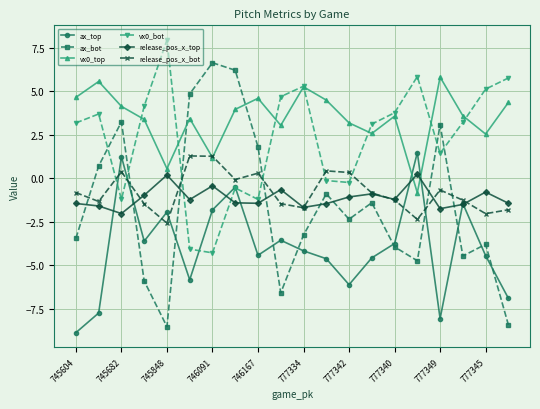

How many interior local peaks does the vx0_bot series have?

5